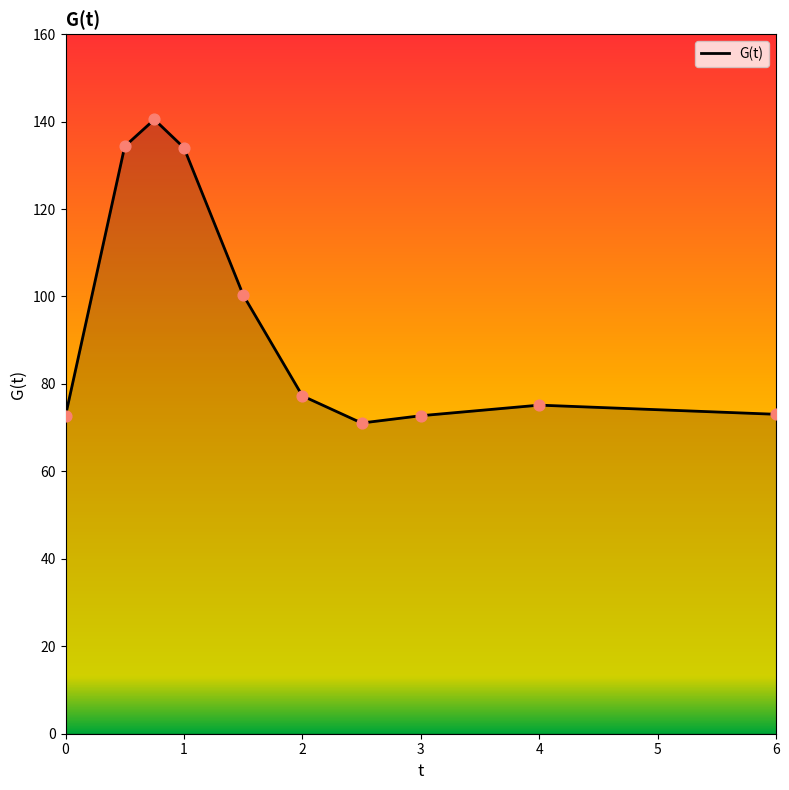

What is the difference between the maximum and minimum values?

69.4